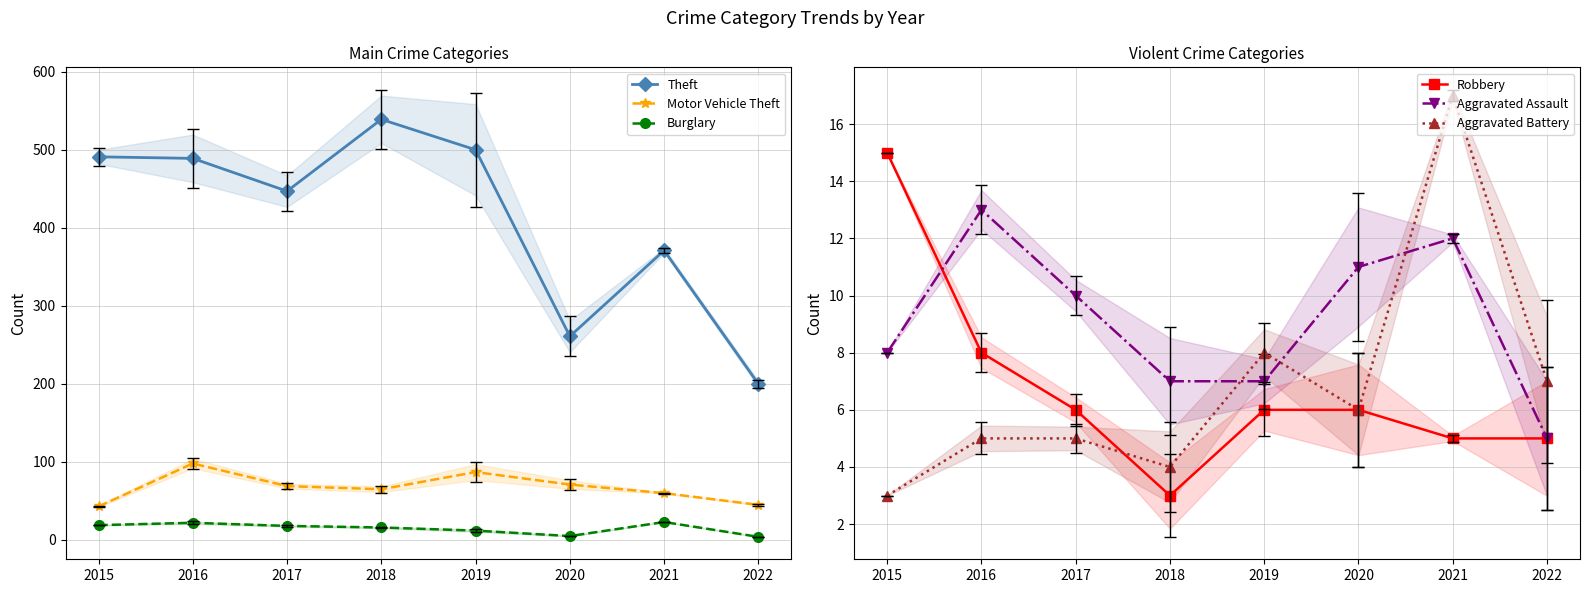

Rank the categories by Robbery value from lowest to highest.

2018, 2021, 2022, 2017, 2019, 2020, 2016, 2015